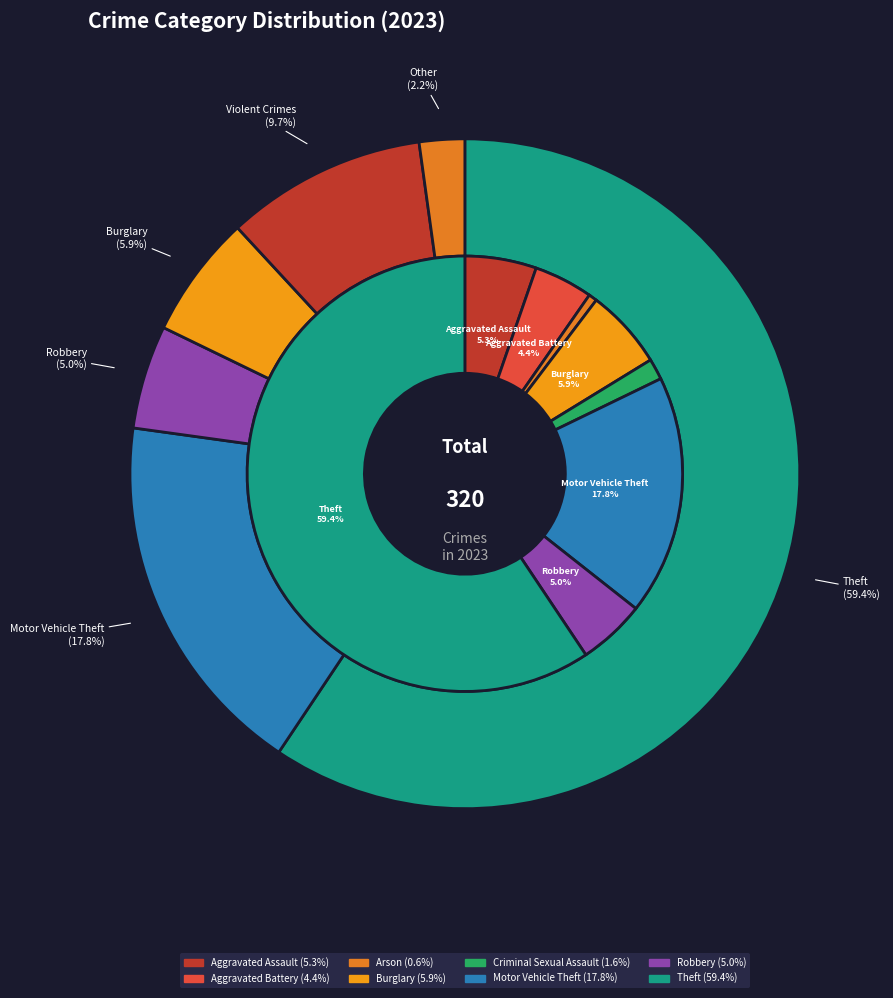

What is the ratio of the value at Aggravated Assault to the value at Burglary?

0.9